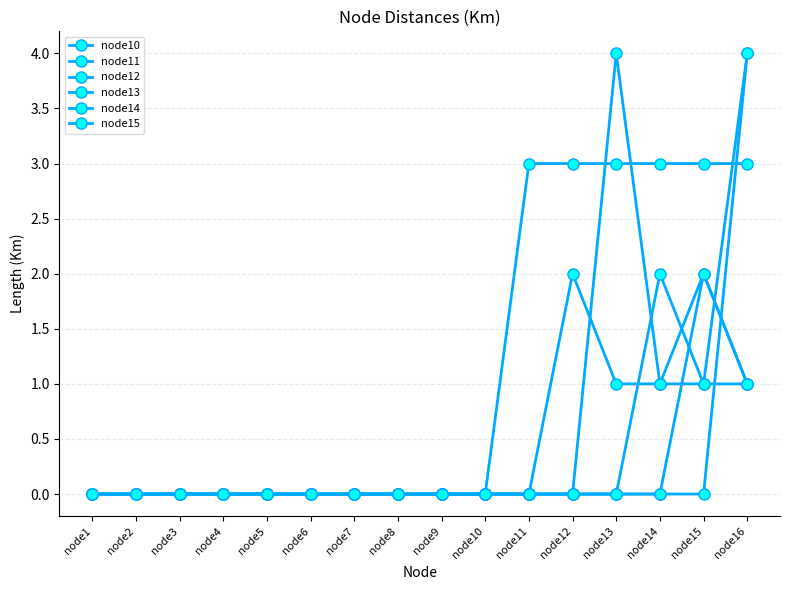

Count the number of categories in the chart.

16